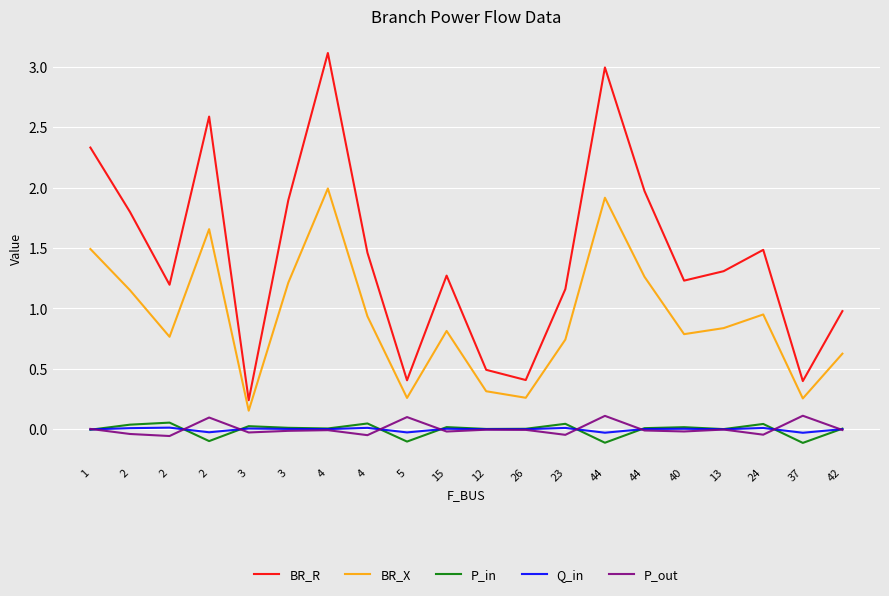

Which category has the lowest value across all series?

37